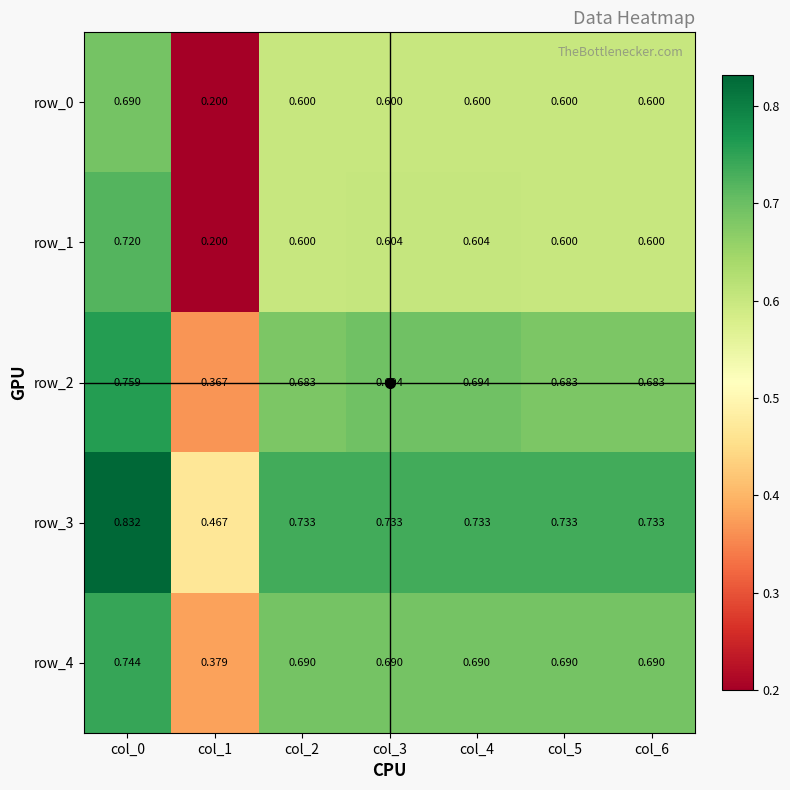

At which category is the sum across all series the highest?

col_0